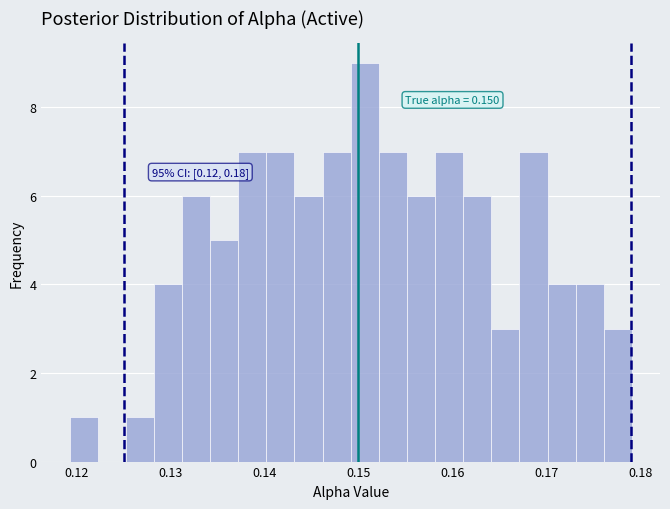

Read against the x-axis, roughly where is the centre of the tallest bar?

0.151